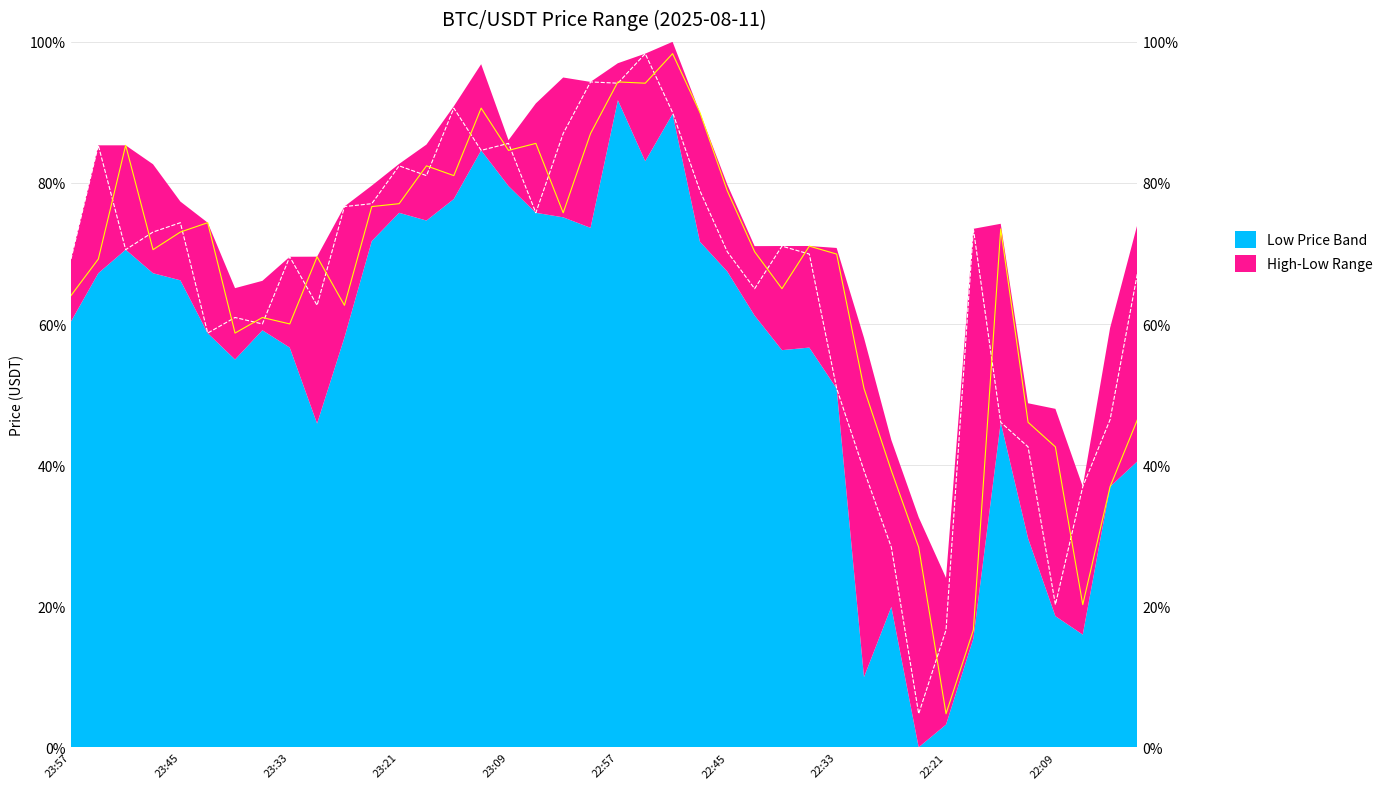

At which label is closePrice closest to 0?

22:21